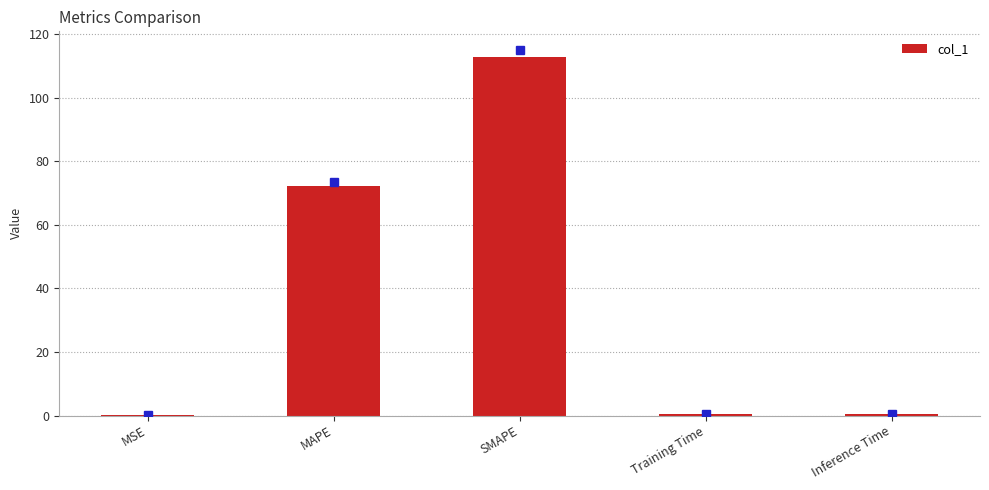

The chart shows a value of 72.2 at MAPE. True or false?

True